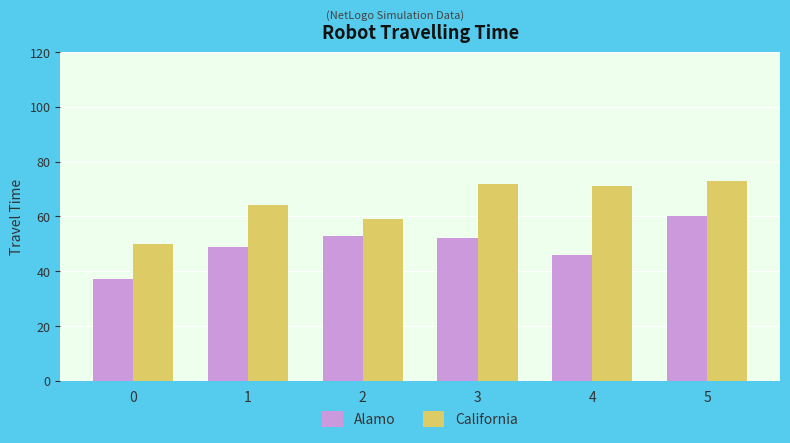

What is the value of the California bar at the 5th from the left?

71